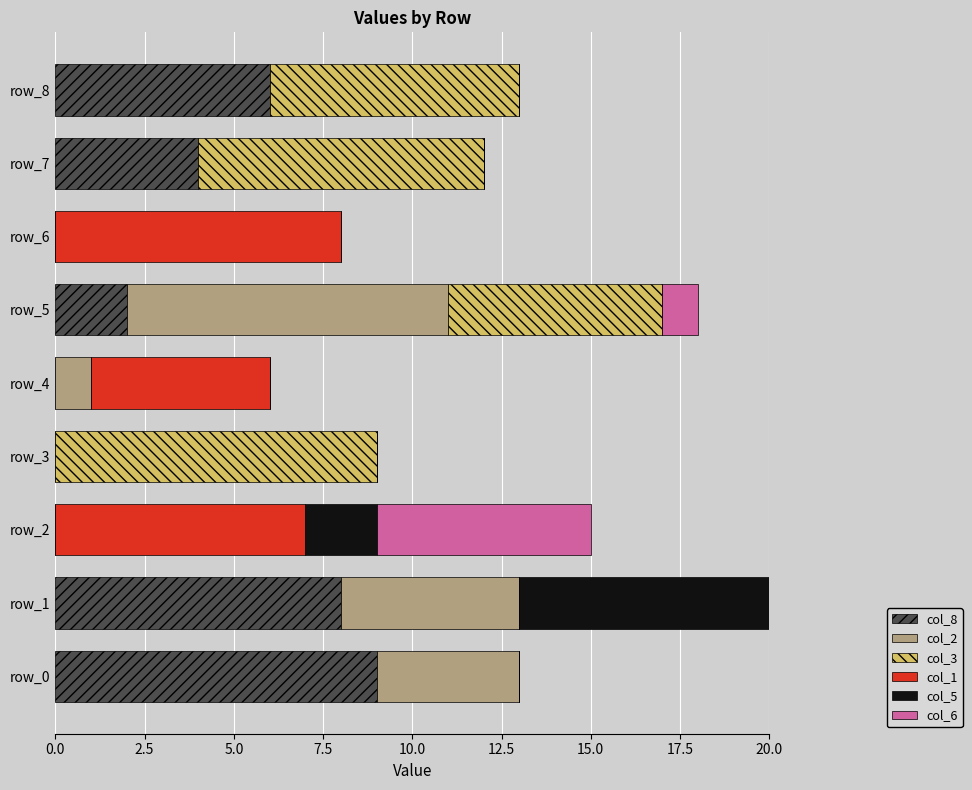

The value of col_8 at row_2 is -4. True or false?

False